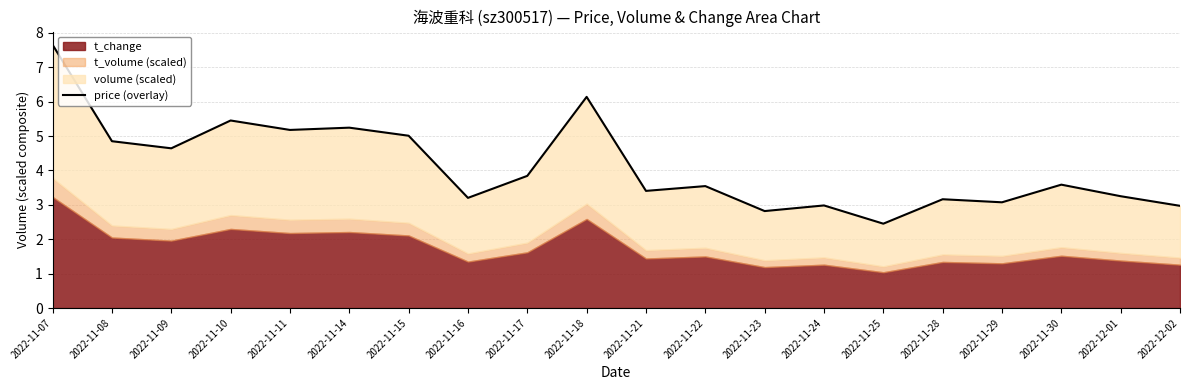

Approximately how many times larger is the value at 2022-12-02 compared to 2022-12-01?

0.9